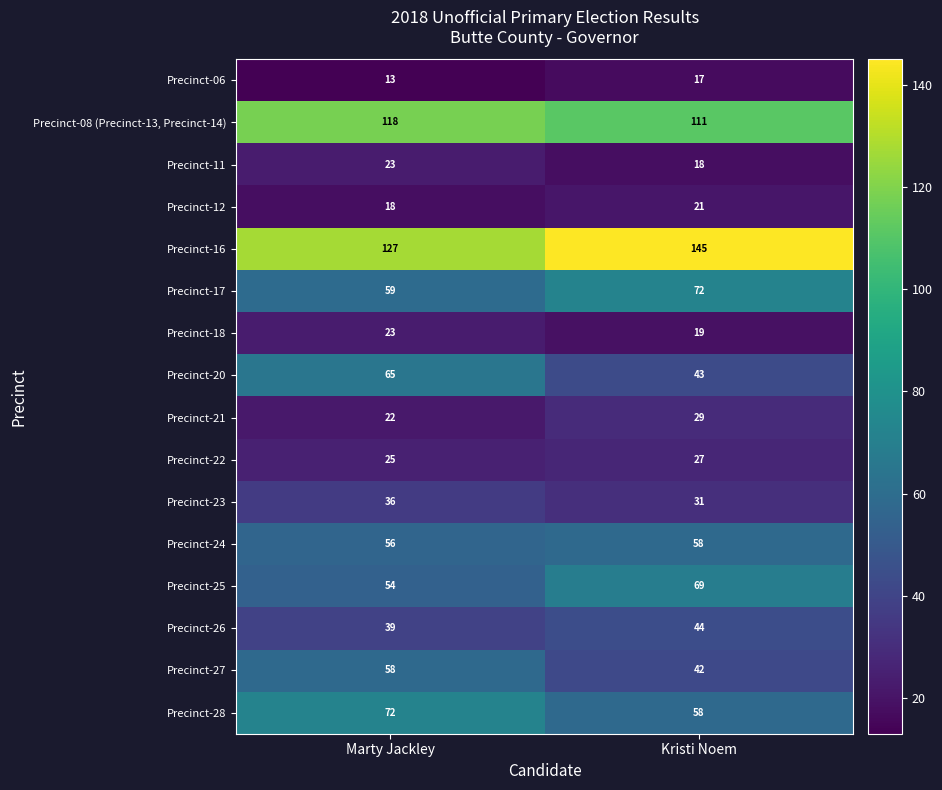

Which series has the largest range (max minus min)?

Precinct-20